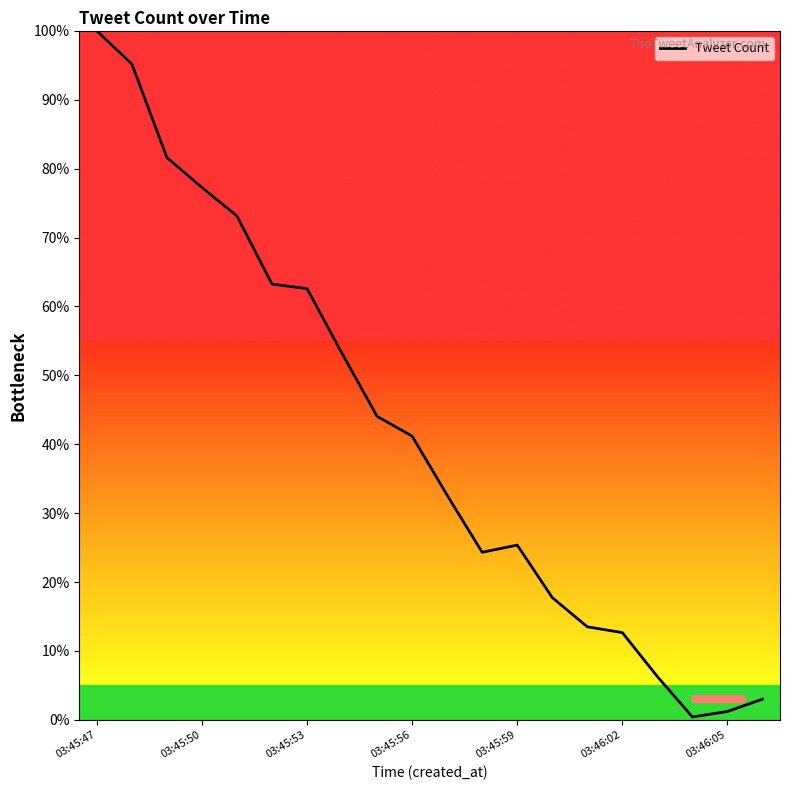

What is the maximum value shown in the chart?

100.0